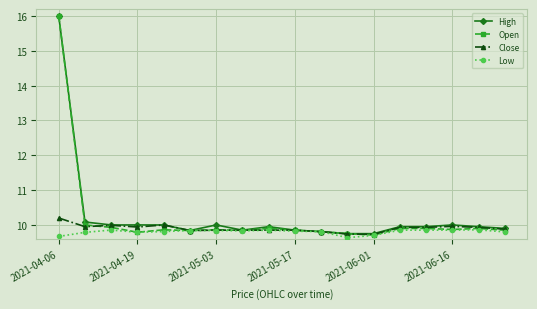

True or false: Low has more than 0 interior local peaks.

True